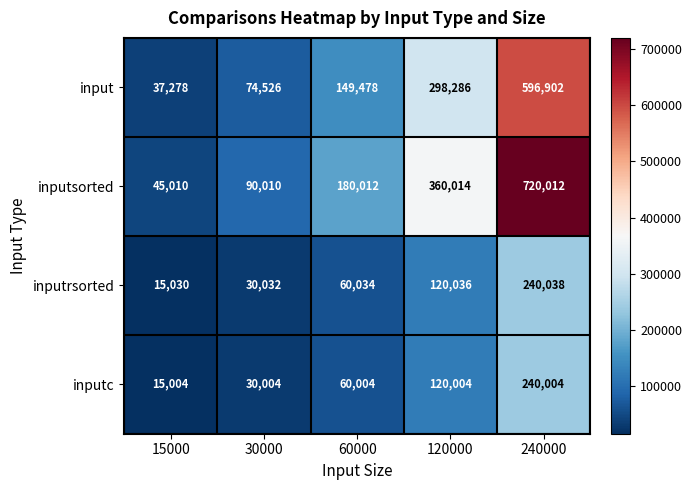

Where is input nearest to the value 317090?

120000